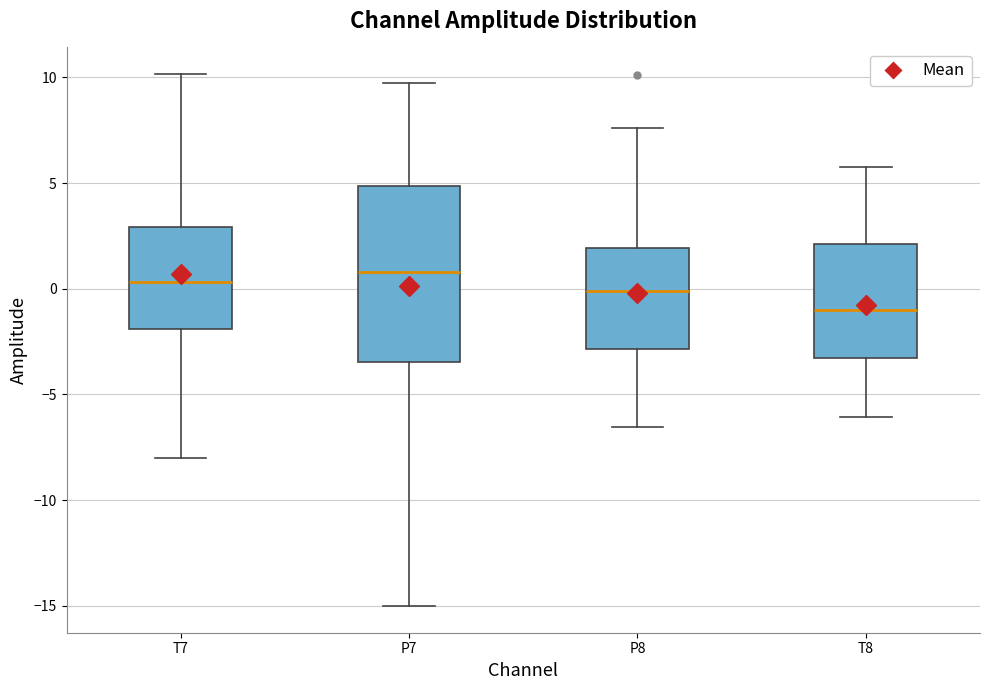

Reading left to right, transcribe this box plot: for each box, give where its median line is, the range the box spans, and where its two whiskers end, as read against the y-axis. The values are not printed on the chart, so give them approximately, as read against the axis.

T7: median 0.5, box -2.0 to 3.0, whiskers -8.0 to 10.0
P7: median 1.0, box -3.5 to 5.0, whiskers -15.0 to 9.5
P8: median 0.0, box -3.0 to 2.0, whiskers -6.5 to 7.5
T8: median -1.0, box -3.5 to 2.0, whiskers -6.0 to 6.0